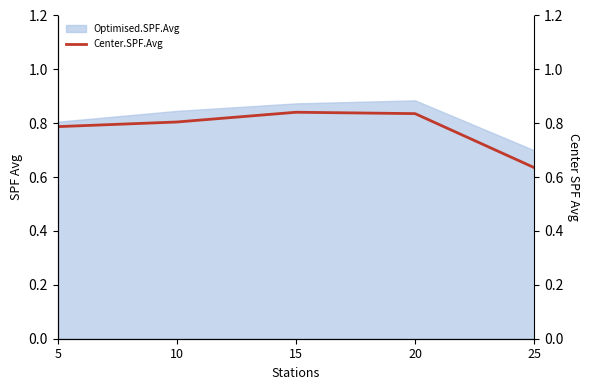

True or false: there are more than 1 points higher than both neighbors.

False